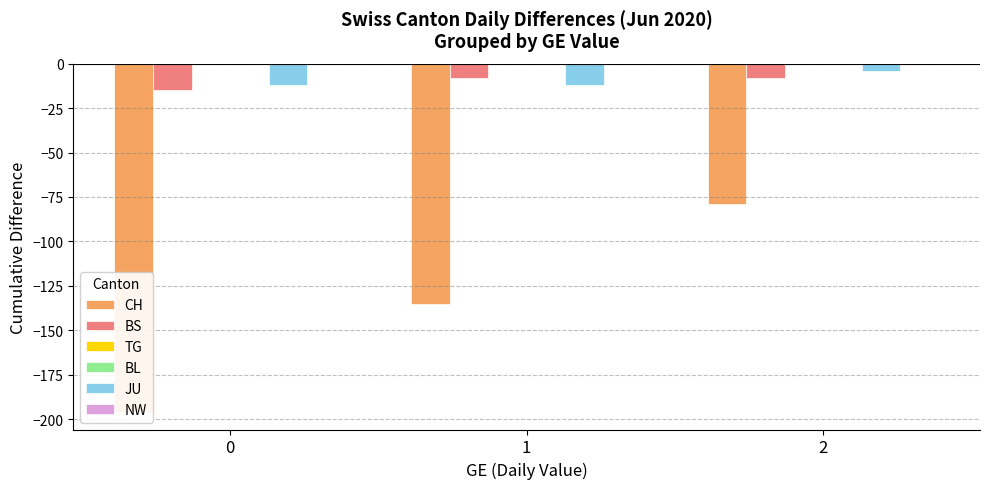

What are all the series names shown in the legend?

CH, BS, TG, BL, JU, NW